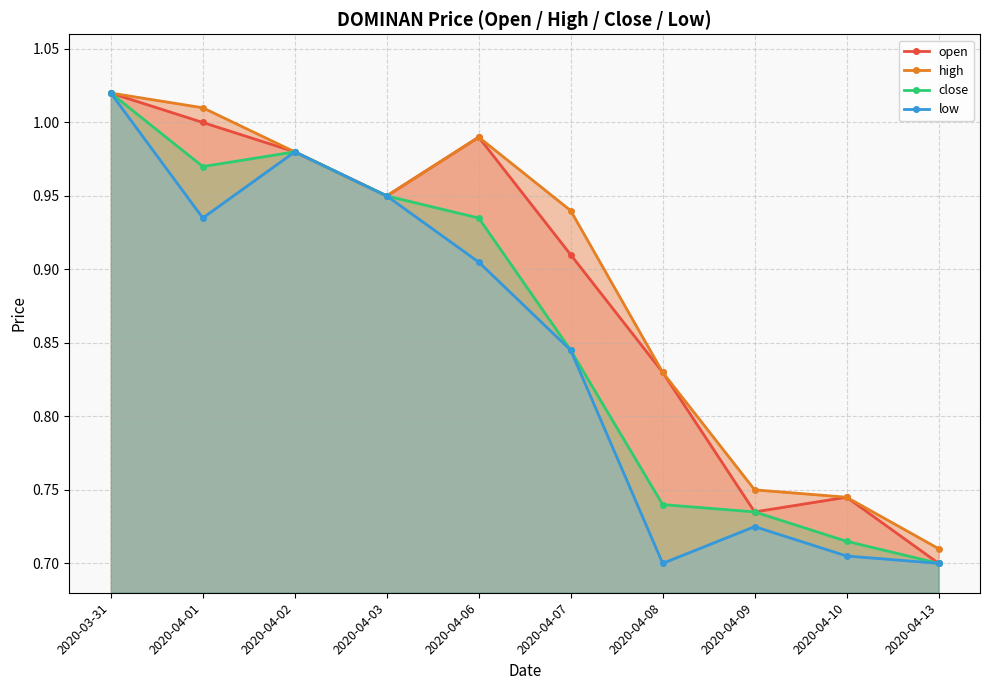

Between 2020-04-07 and 2020-04-09, which series saw the biggest shift?

high